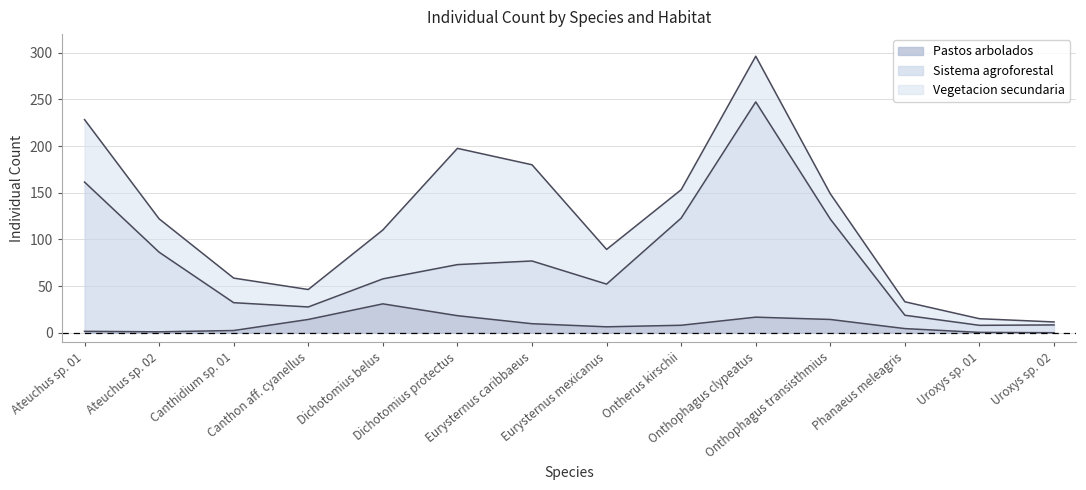

What is the maximum value for Pastos arbolados?

30.9